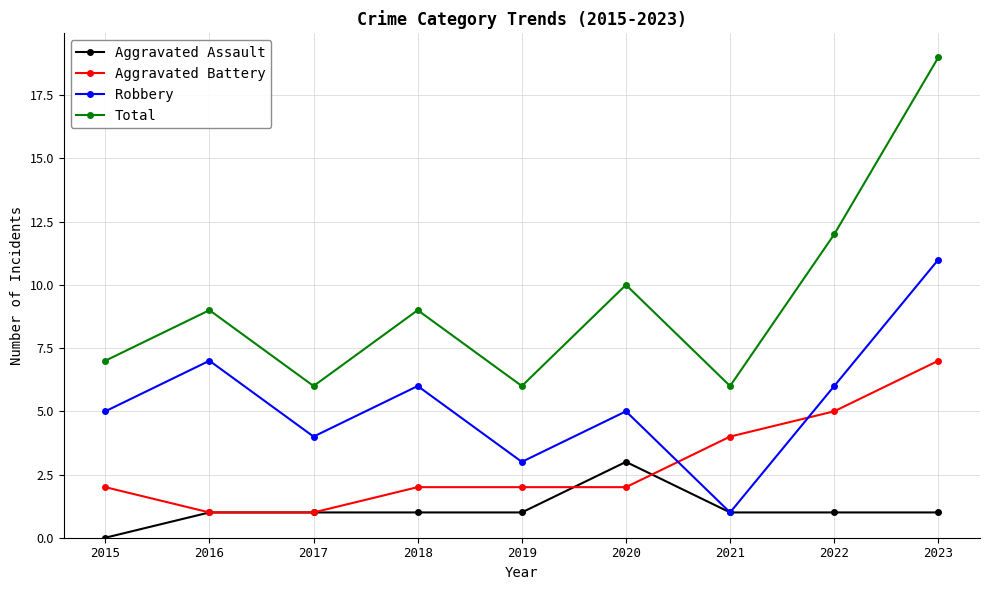

What is the value of the Robbery point at the 4th from the left?

6